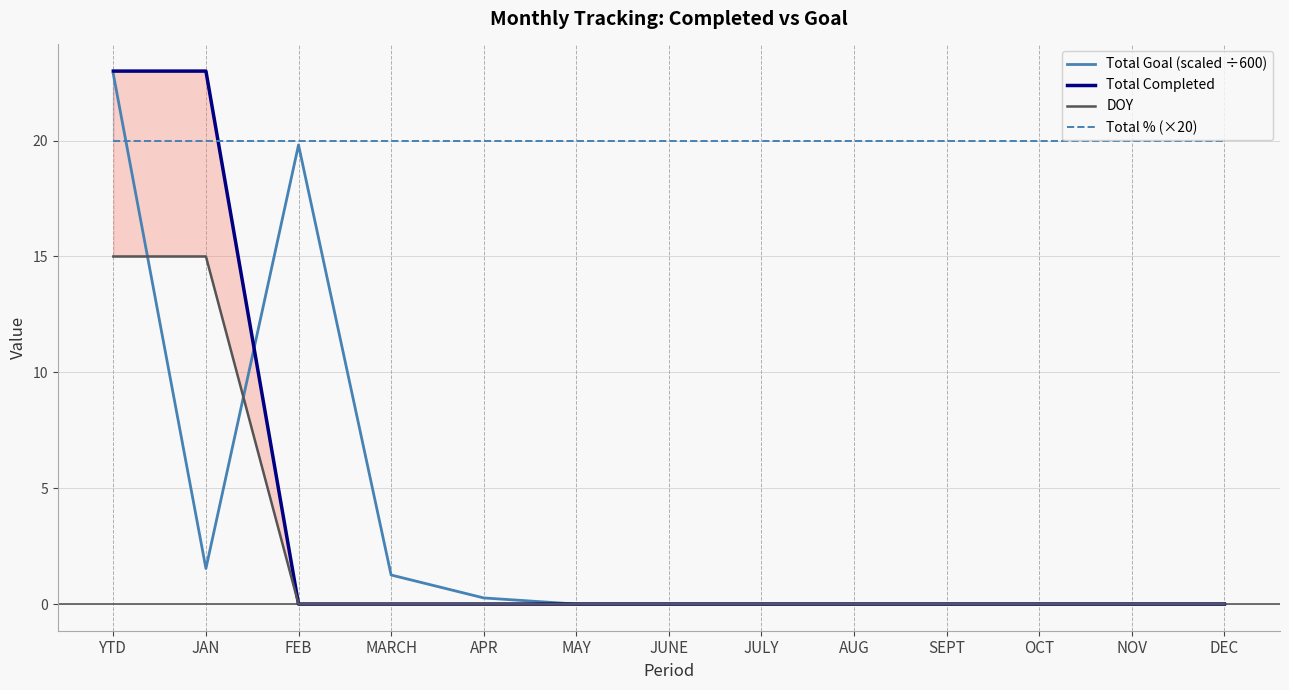

At which label does Total Completed reach its minimum?

FEB